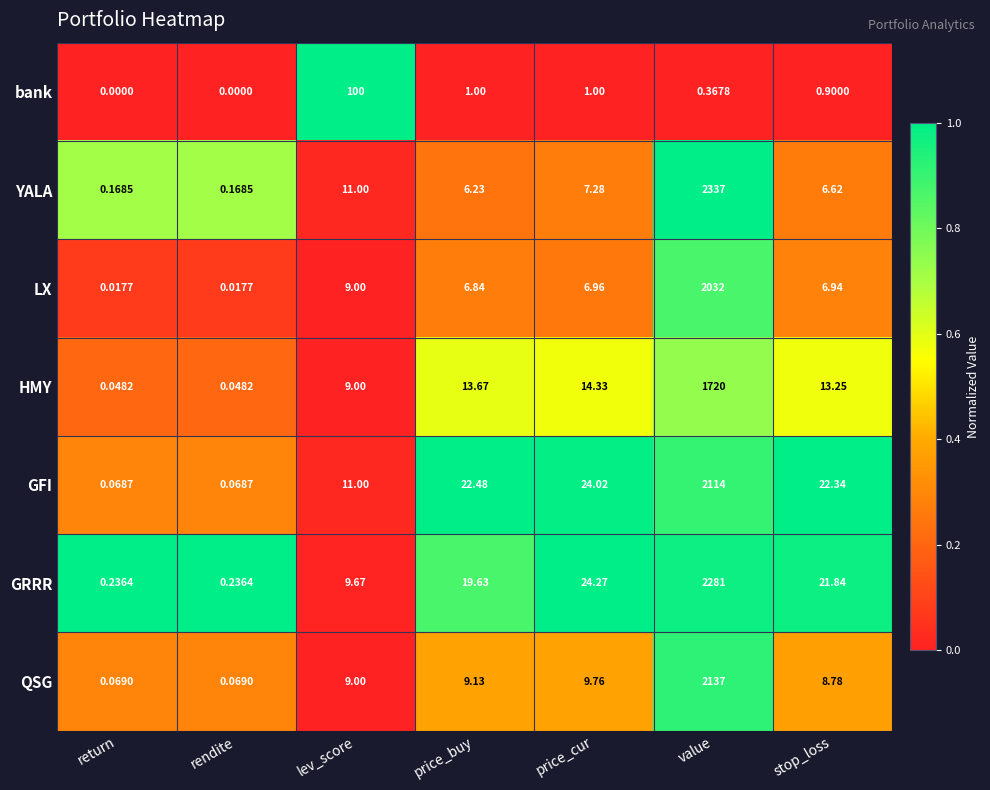

Which series has the largest range (max minus min)?

YALA